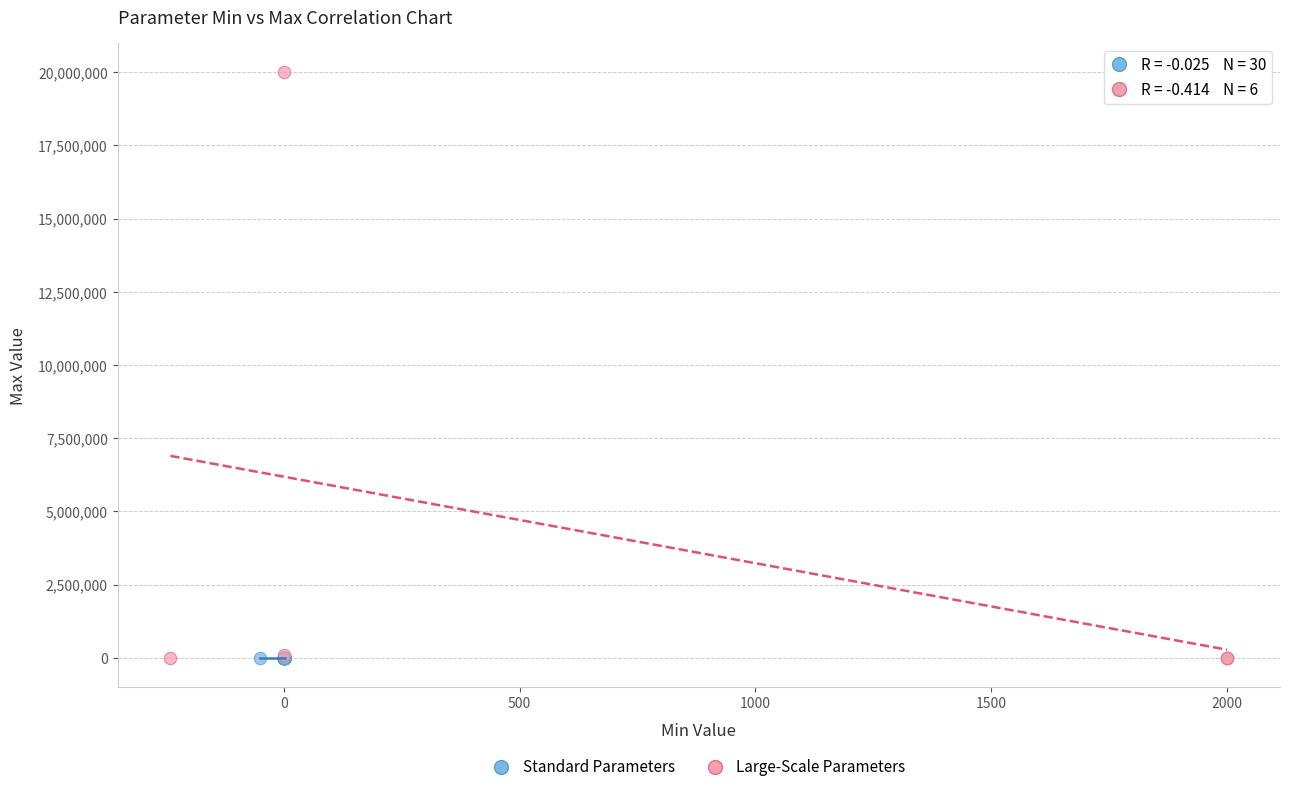

Which series contains the highest Y value?

Large-Scale Parameters